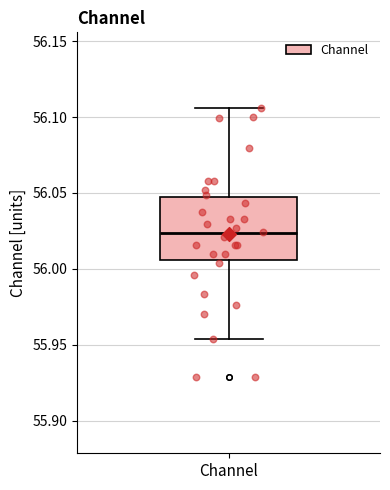

Transcribe this box plot: give where the median line is, the range the box spans, and where the two whiskers end, as read against the y-axis. The values are not printed on the chart, so give them approximately, as read against the axis.

median 56.025, box 56.005 to 56.045, whiskers 55.955 to 56.105